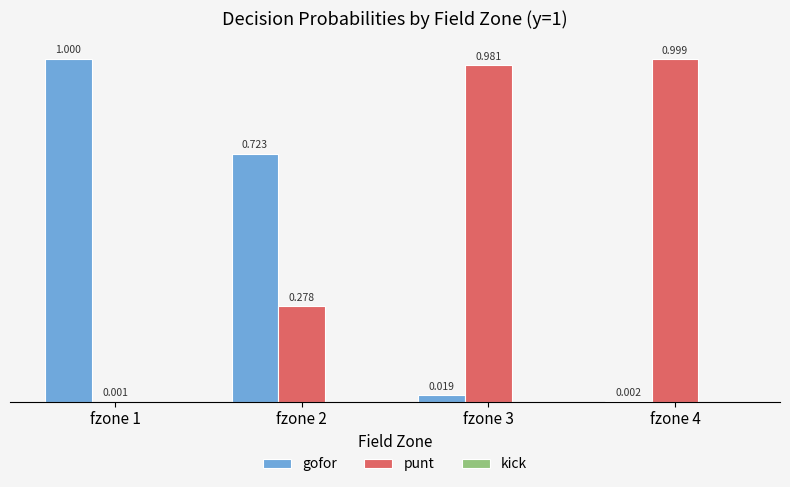

What is the sum of all gofor values?

1.7